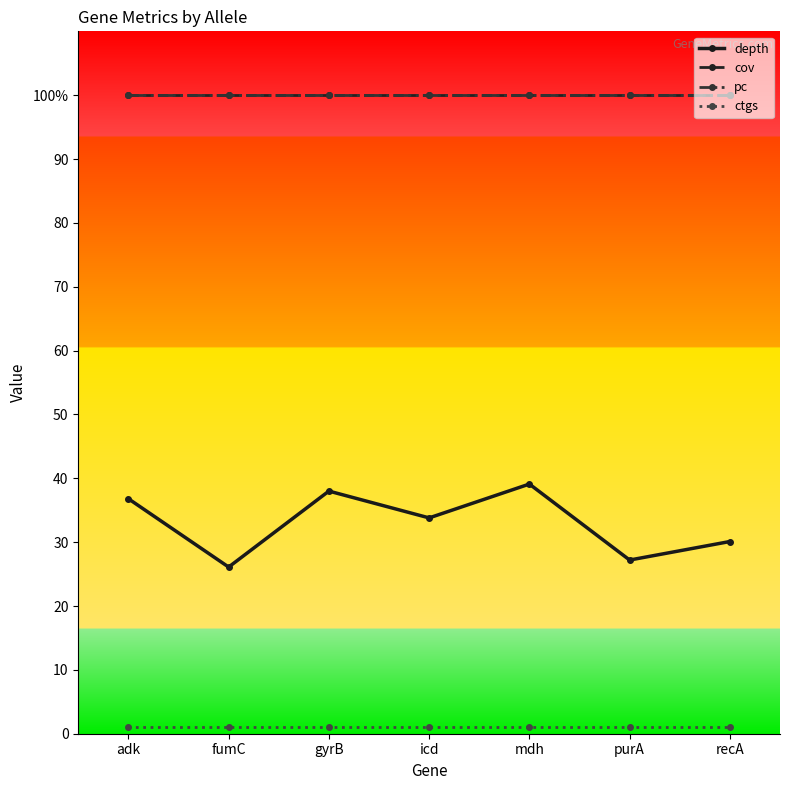

Does the chart have visible grid lines?

No